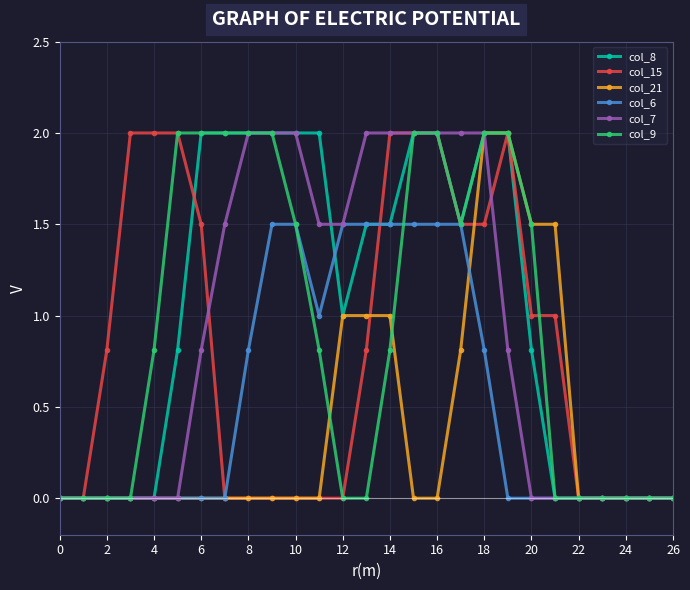

What is the highest value of the col_15 series?

2.0